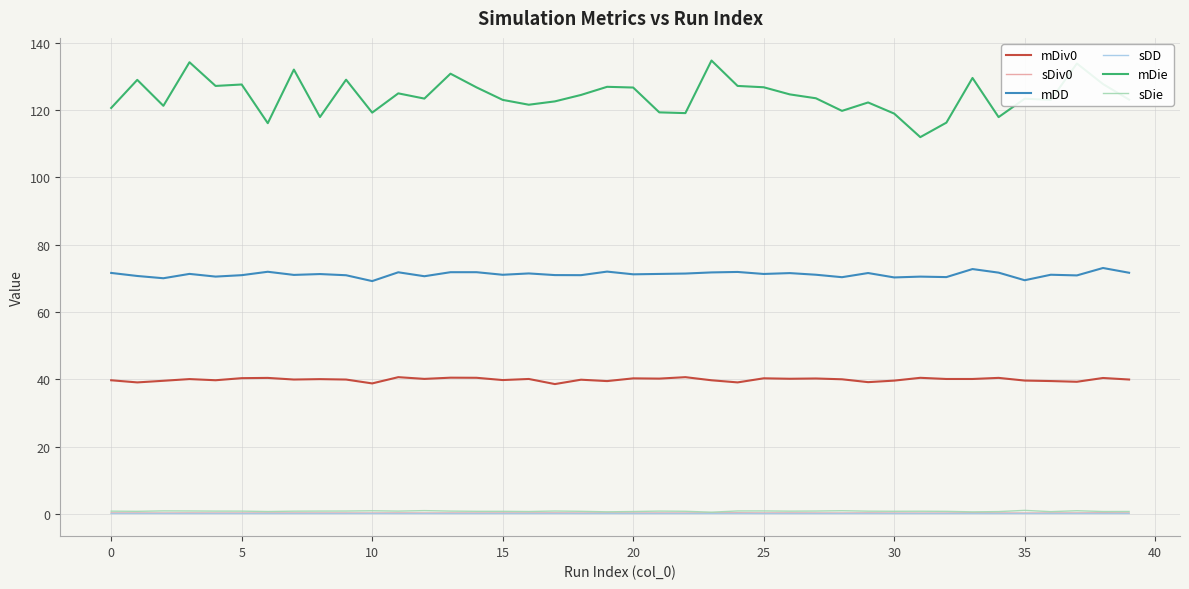

Which series has the largest range (max minus min)?

mDie